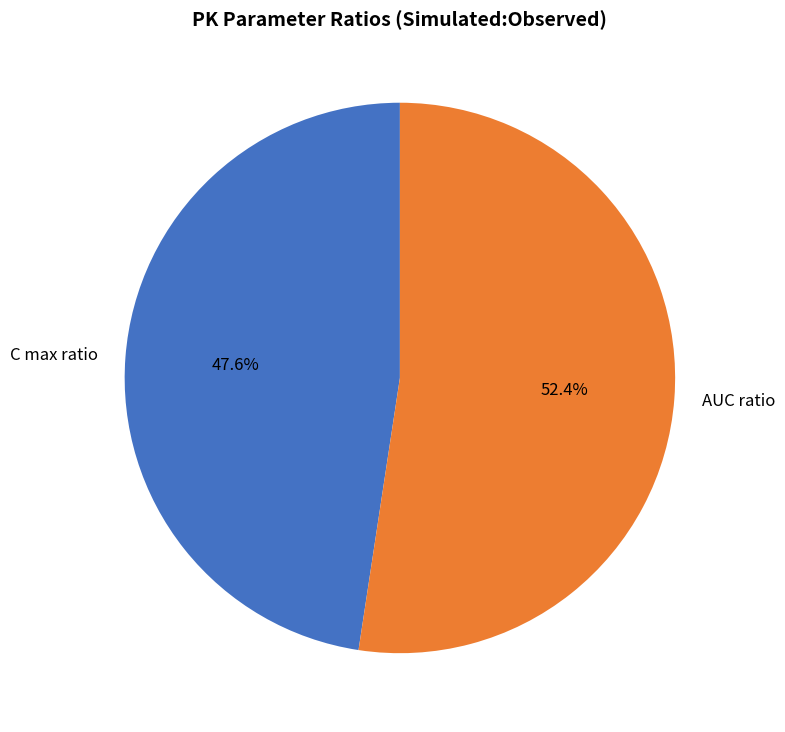

To the nearest percent, what percentage of the pie is C max ratio?

48%